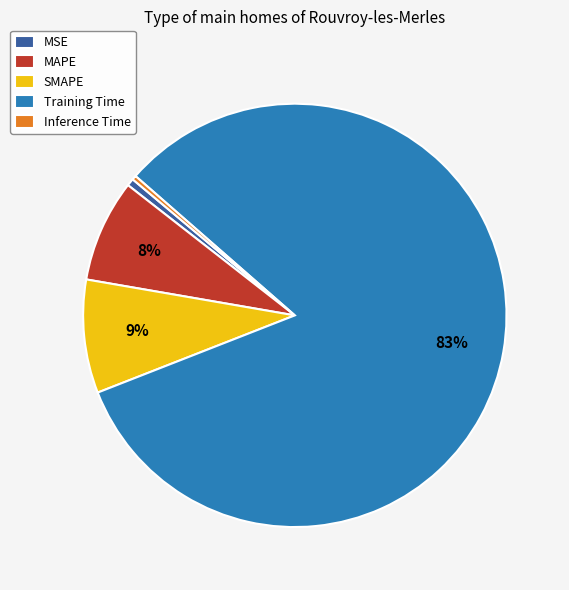

Which slice is the largest?

Training Time